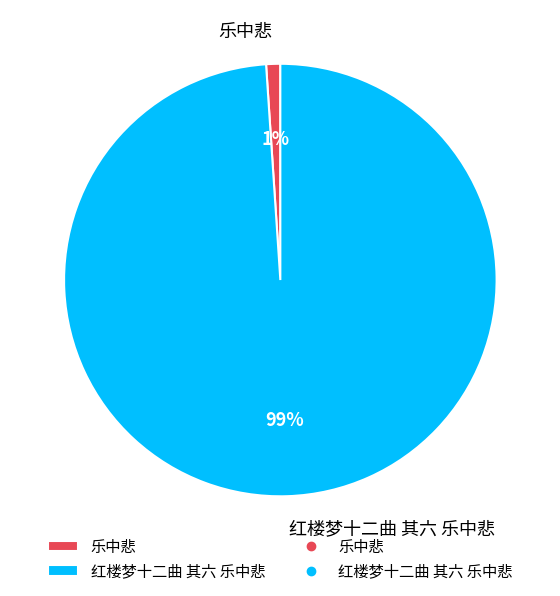

Between 乐中悲 and 红楼梦十二曲 其六 乐中悲, which is larger?

红楼梦十二曲 其六 乐中悲